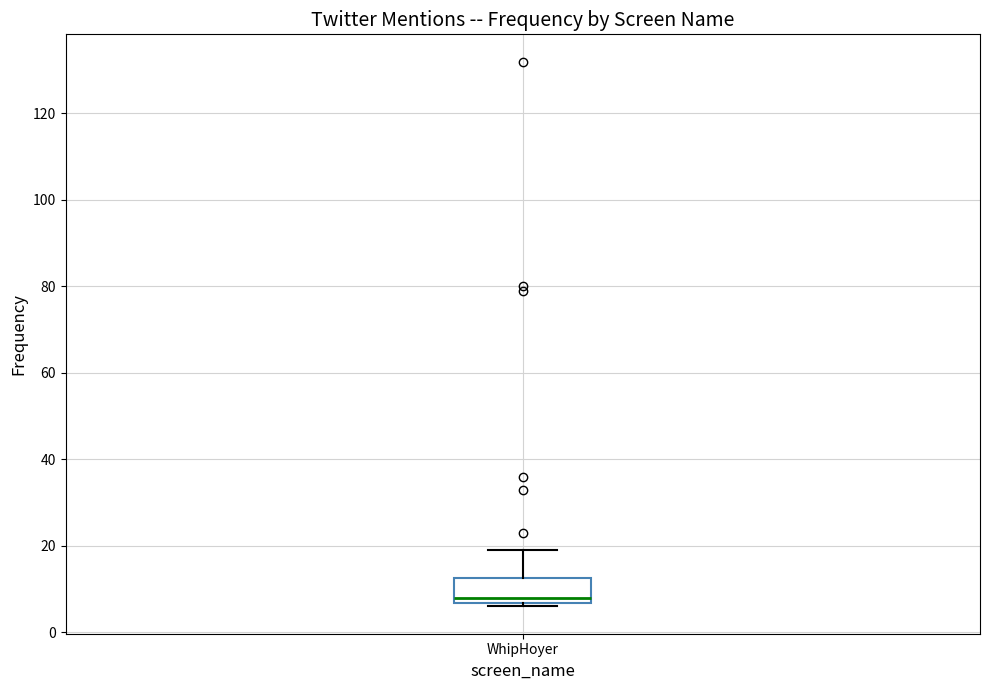

Where is the lower edge of the box for WhipHoyer on the y-axis? The values are not printed on the chart, so give them approximately, as read against the axis.

6